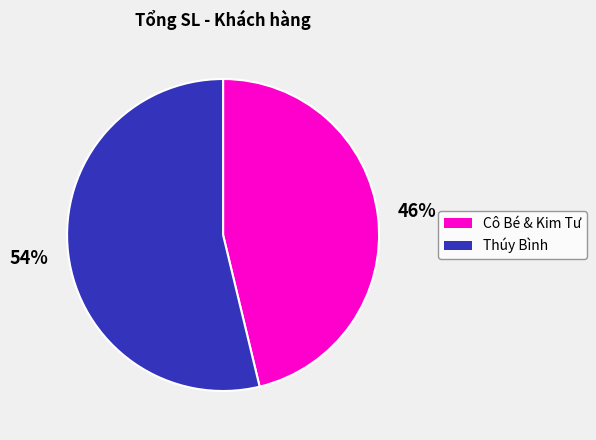

Is there a majority slice in this chart?

Yes